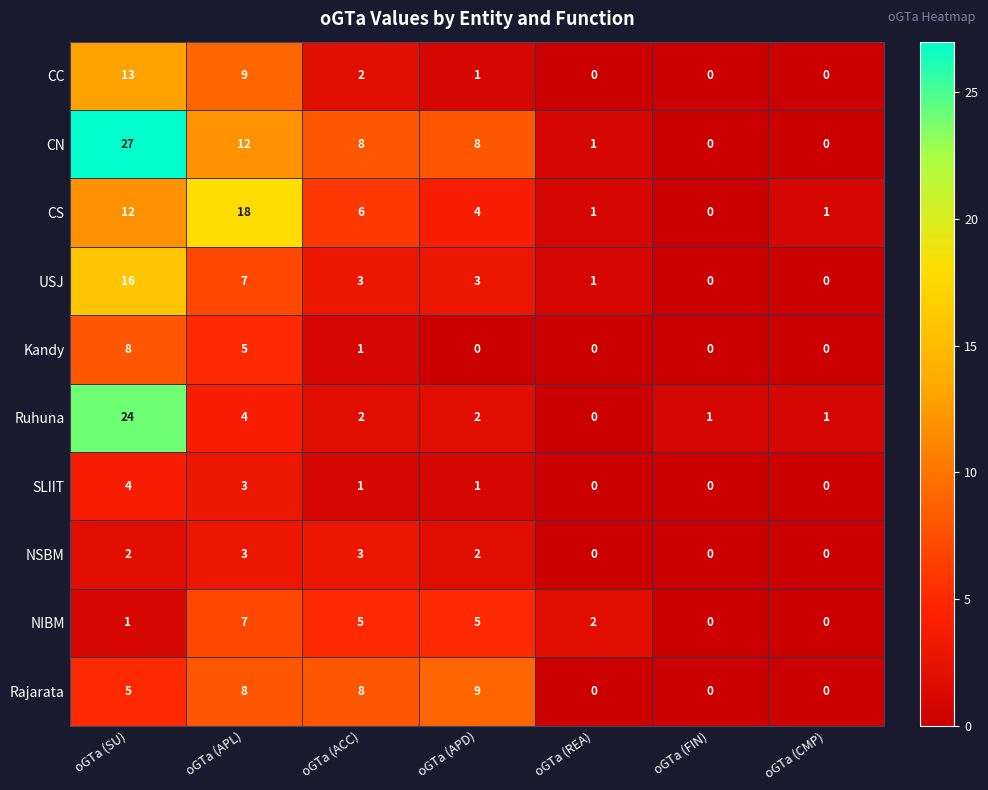

What is the average value of the NIBM series?

3